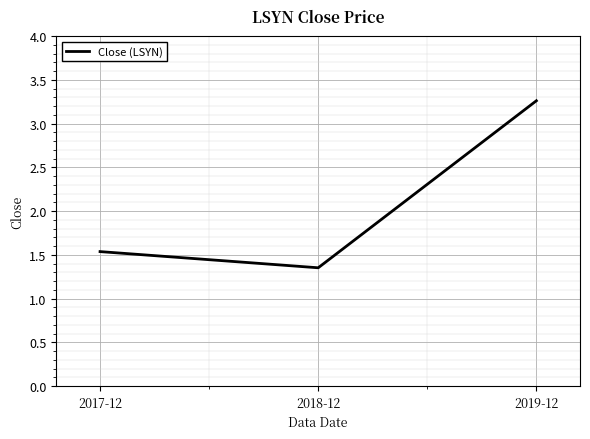

What position from the left is 2019-12?

3